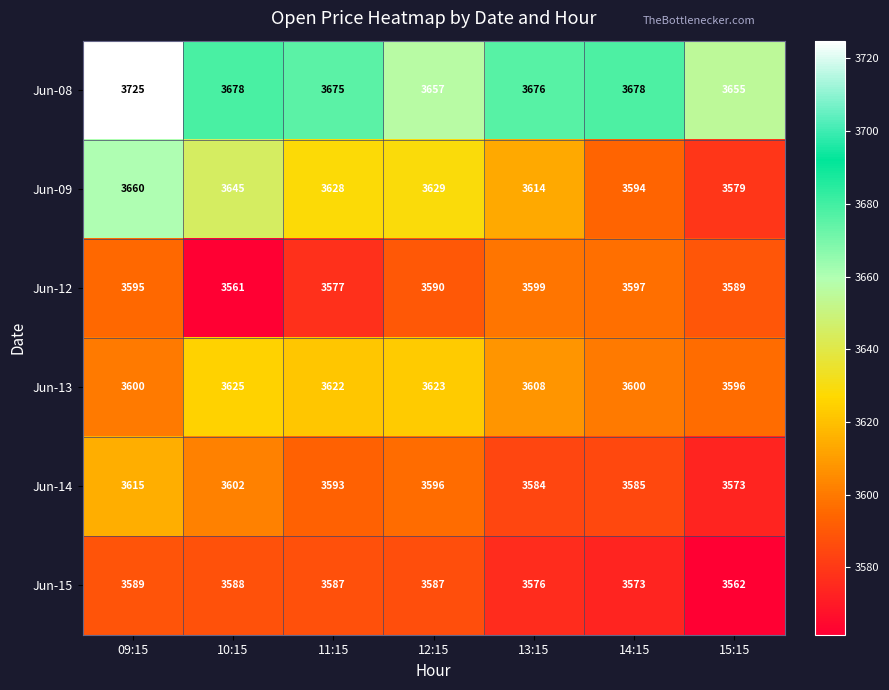

What is the approximate value of Jun-15 at 11:15, to the nearest 10?

3590